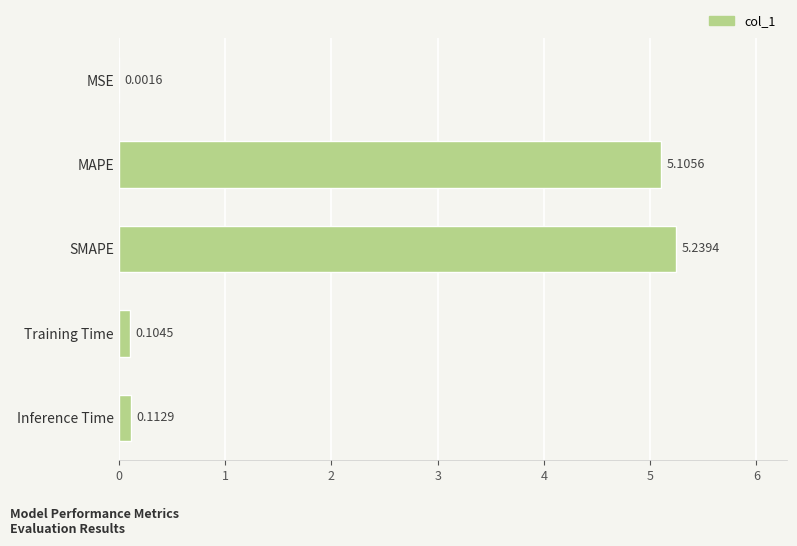

Are the bars horizontal?

Yes